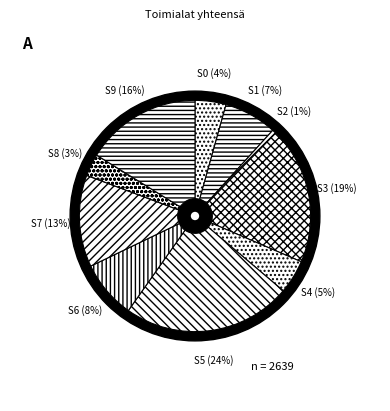

How many segments does this pie chart have?

10